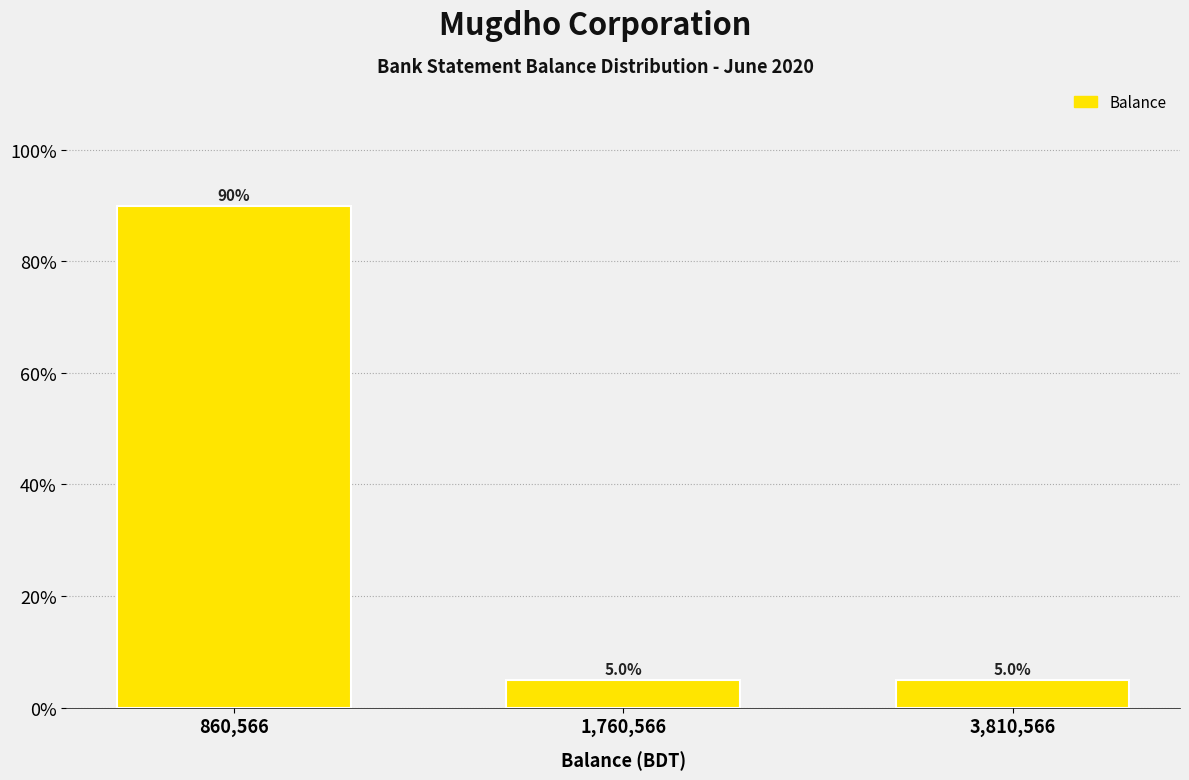

Reading left to right, list all the values displayed in this chart.

90	5	5